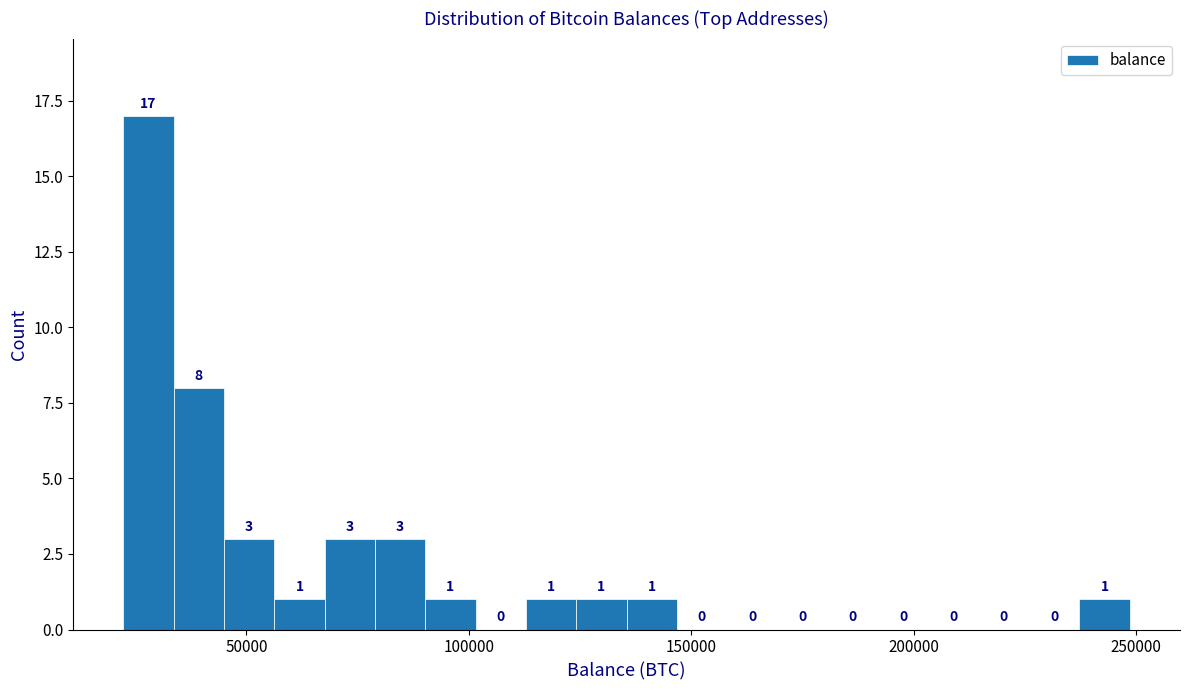

Read against the x-axis, roughly where is the centre of the tallest bar?

30000